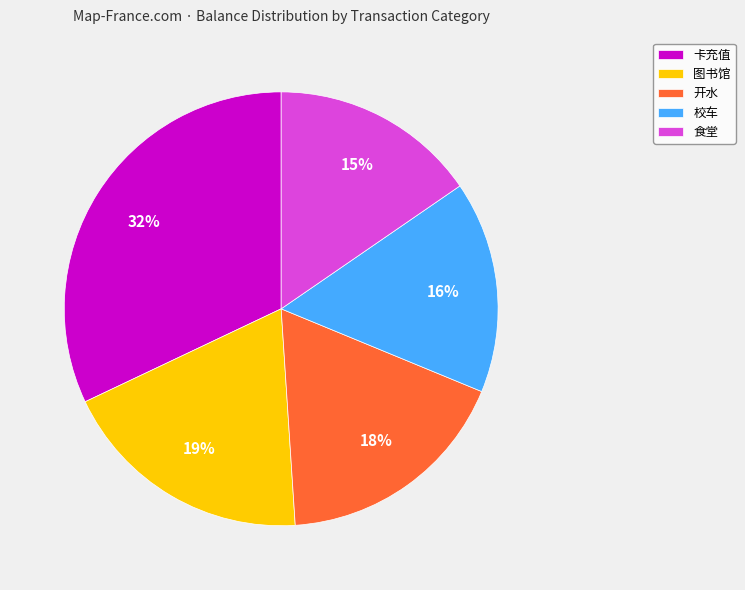

Do 食堂 and 卡充值 together represent more than half of the pie?

No